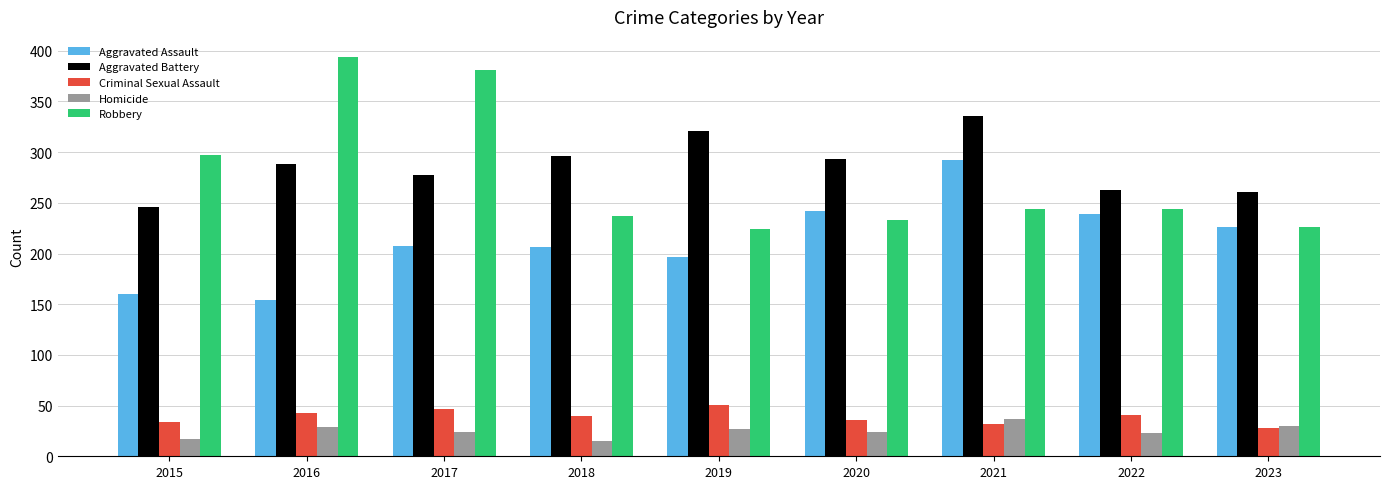

Where is Aggravated Assault nearest to the value 223?

2023